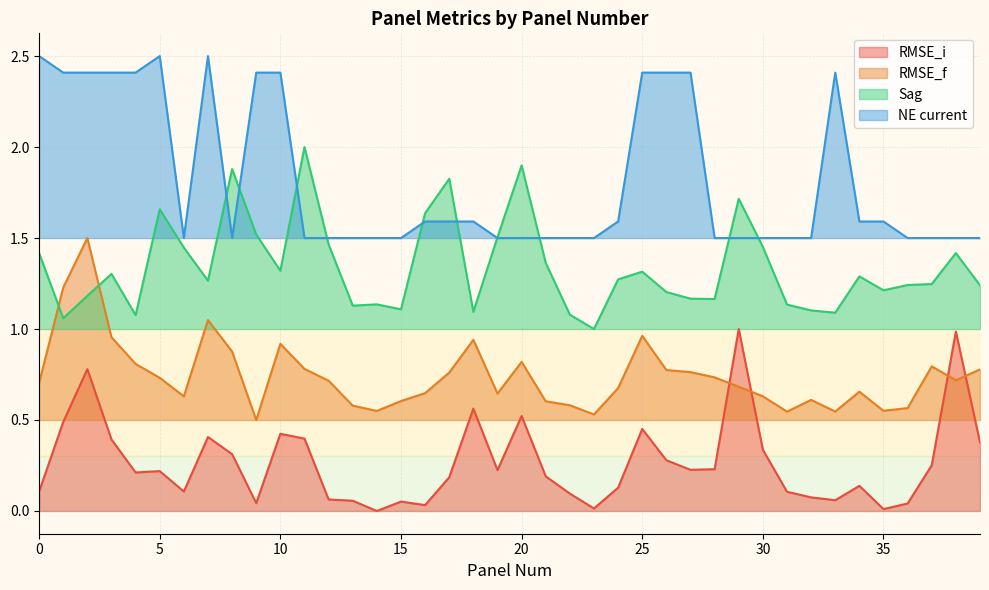

What is the value of the NE current point at the 29th from the left?

1.5